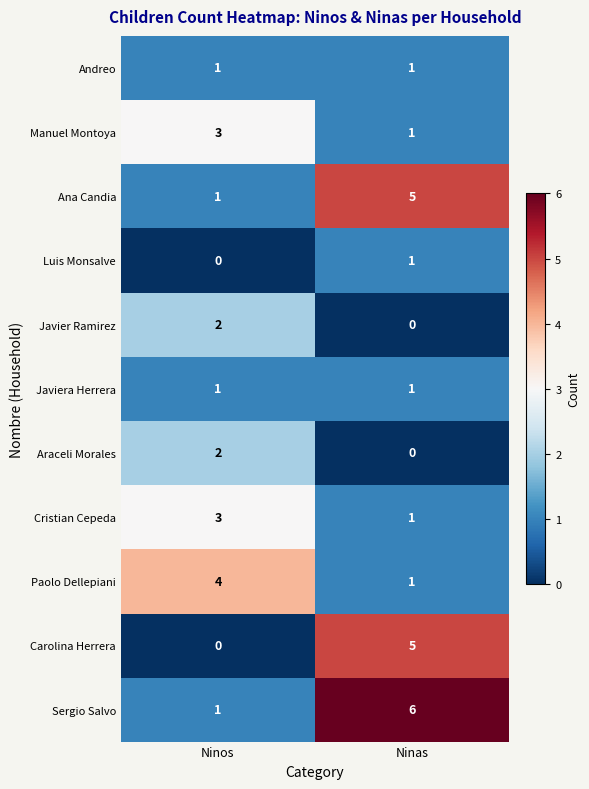

Which category has the highest value across all series?

Ninas